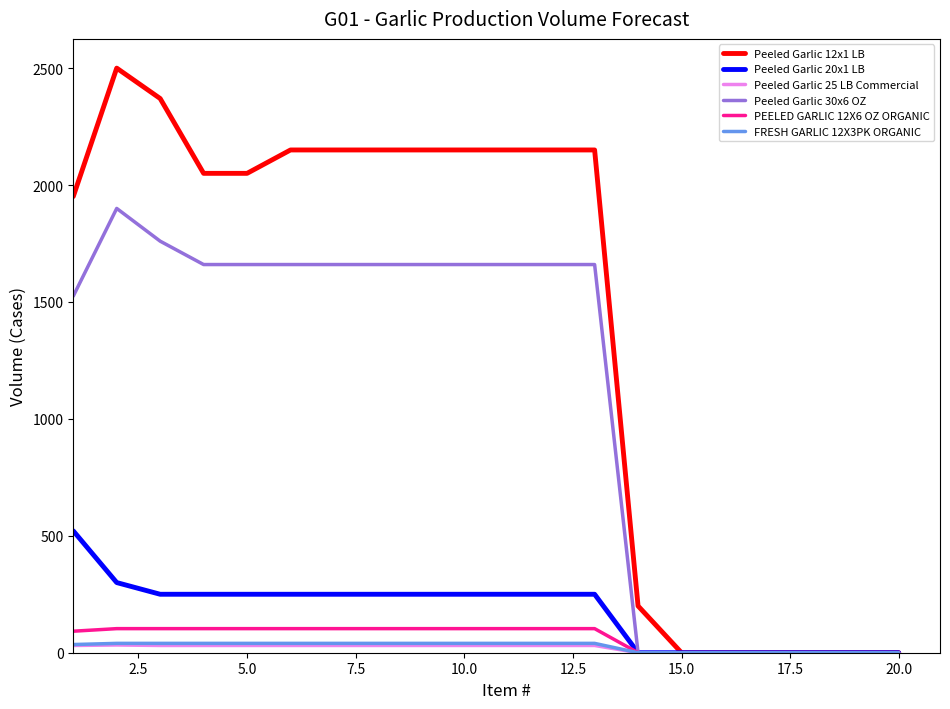

What is the greatest value displayed?

2500